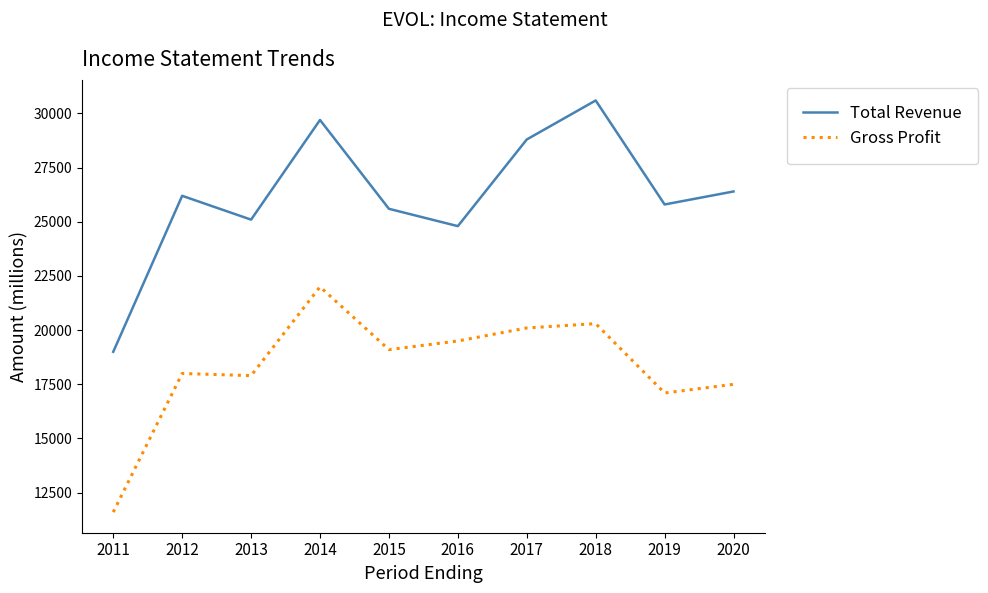

How many lines are shown in the chart?

2